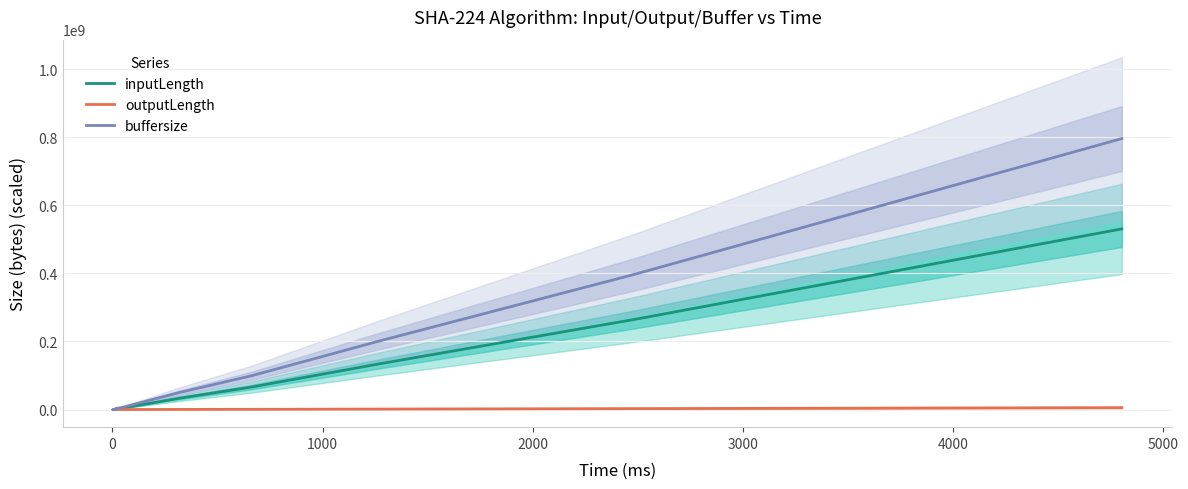

True or false: buffersize and inputLength intersect in this chart.

False